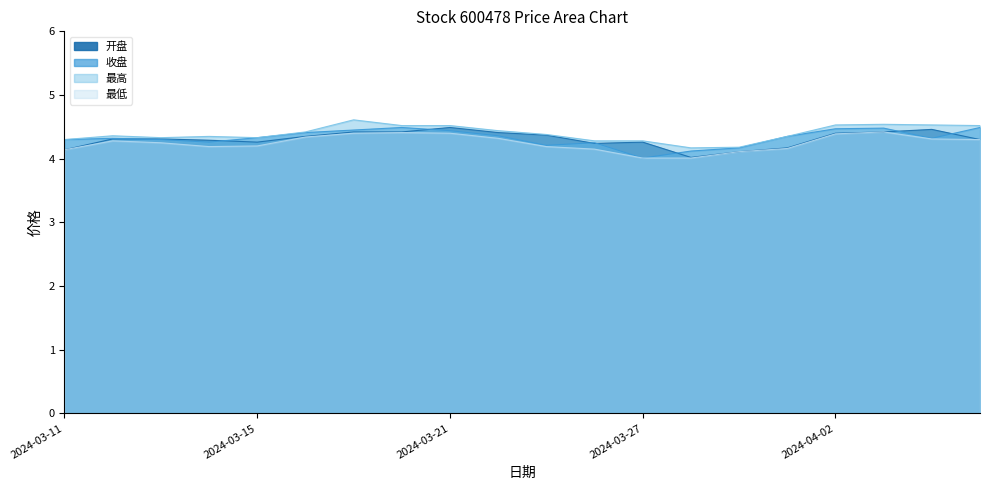

What is the difference between the 最低 values at 2024-03-11 and 2024-03-27?

0.1